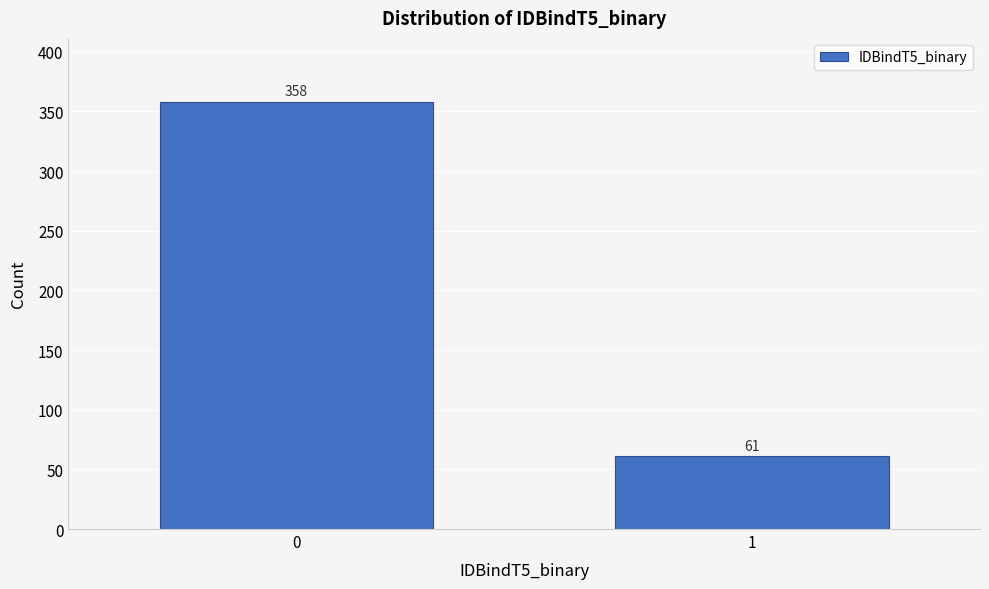

Reading right to left, transcribe all the data shown in this chart.

1=61	0=358